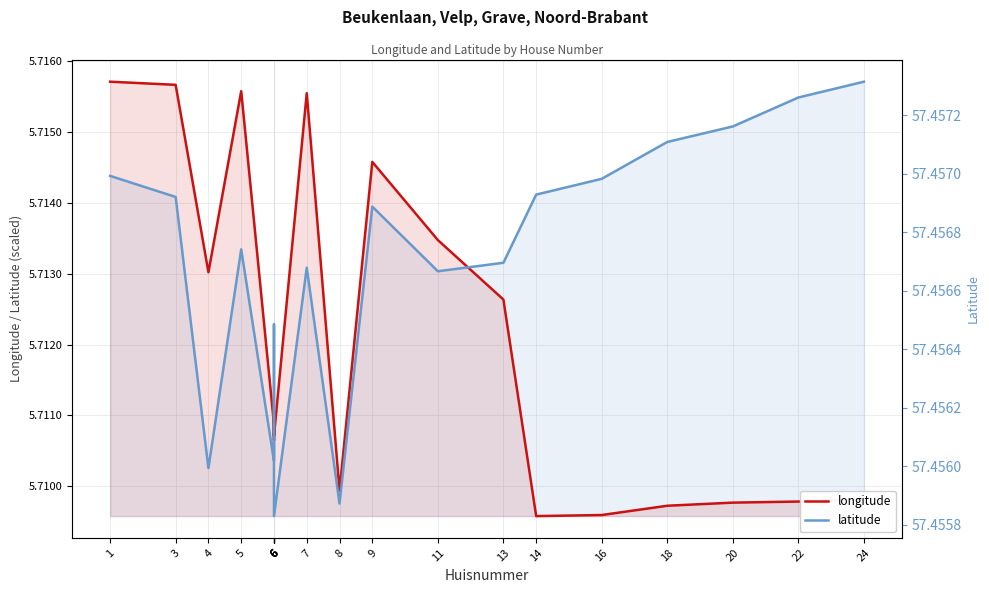

Where is the first local minimum for longitude?

4